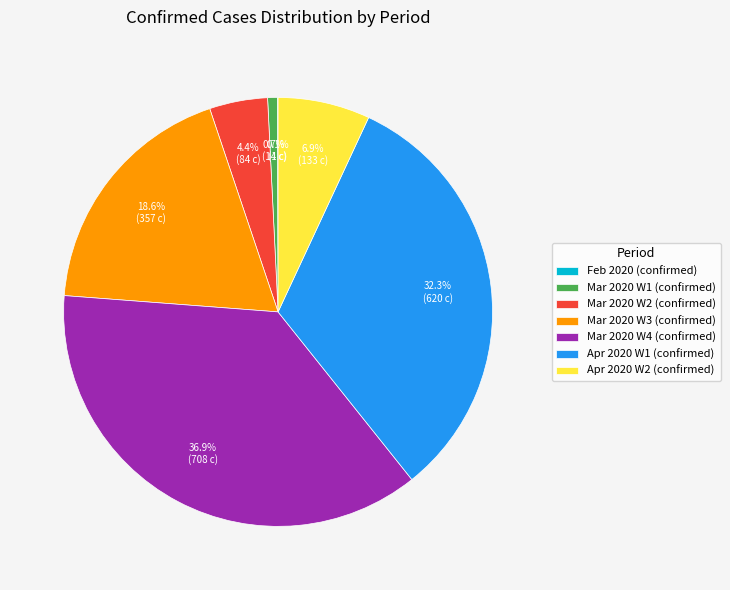

What percentage do Apr 2020 W1 (confirmed) and Mar 2020 W2 (confirmed) together represent?

36.7%